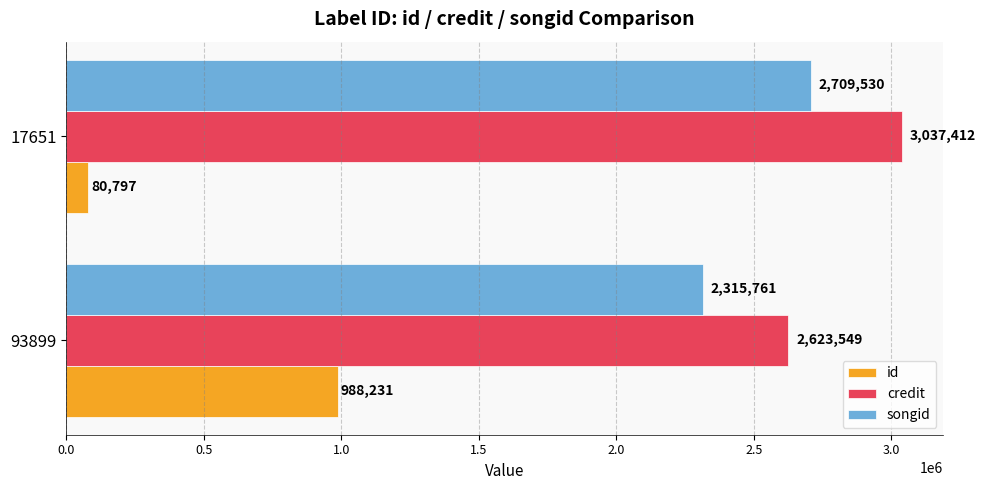

Which series has the largest range (max minus min)?

id